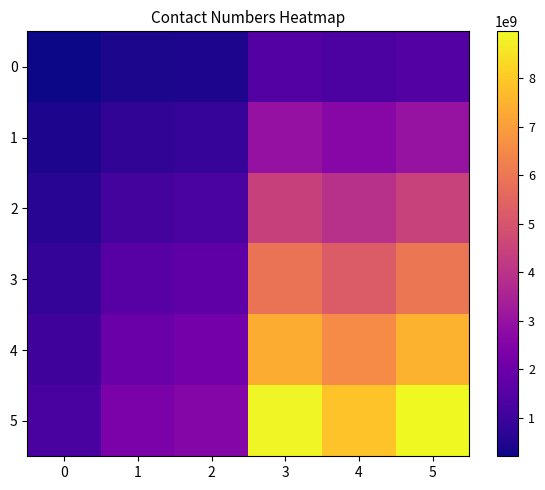

Which series has the largest range (max minus min)?

5